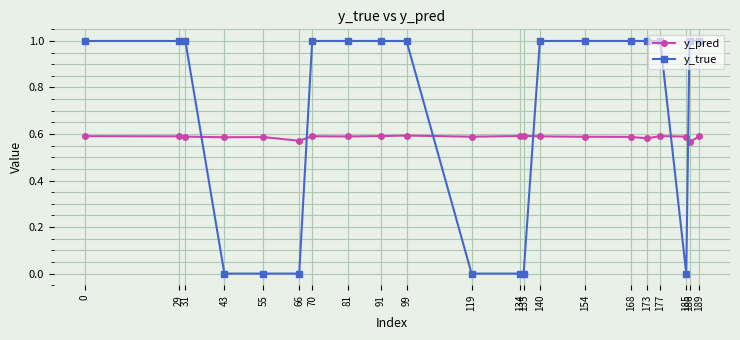

Rank the series by their average value, from highest to lowest.

y_true, y_pred